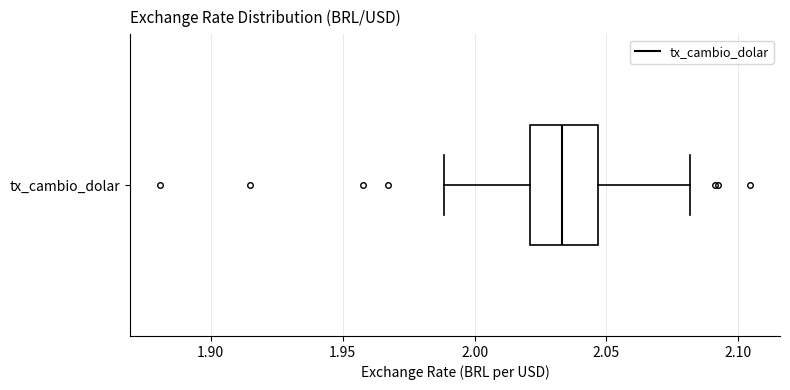

Read this box plot against the x-axis: the position of the median line, the range covered by the box, and the ends of both whiskers. The values are not printed on the chart, so give them approximately, as read against the axis.

median 2.035, box 2.020 to 2.045, whiskers 1.990 to 2.080